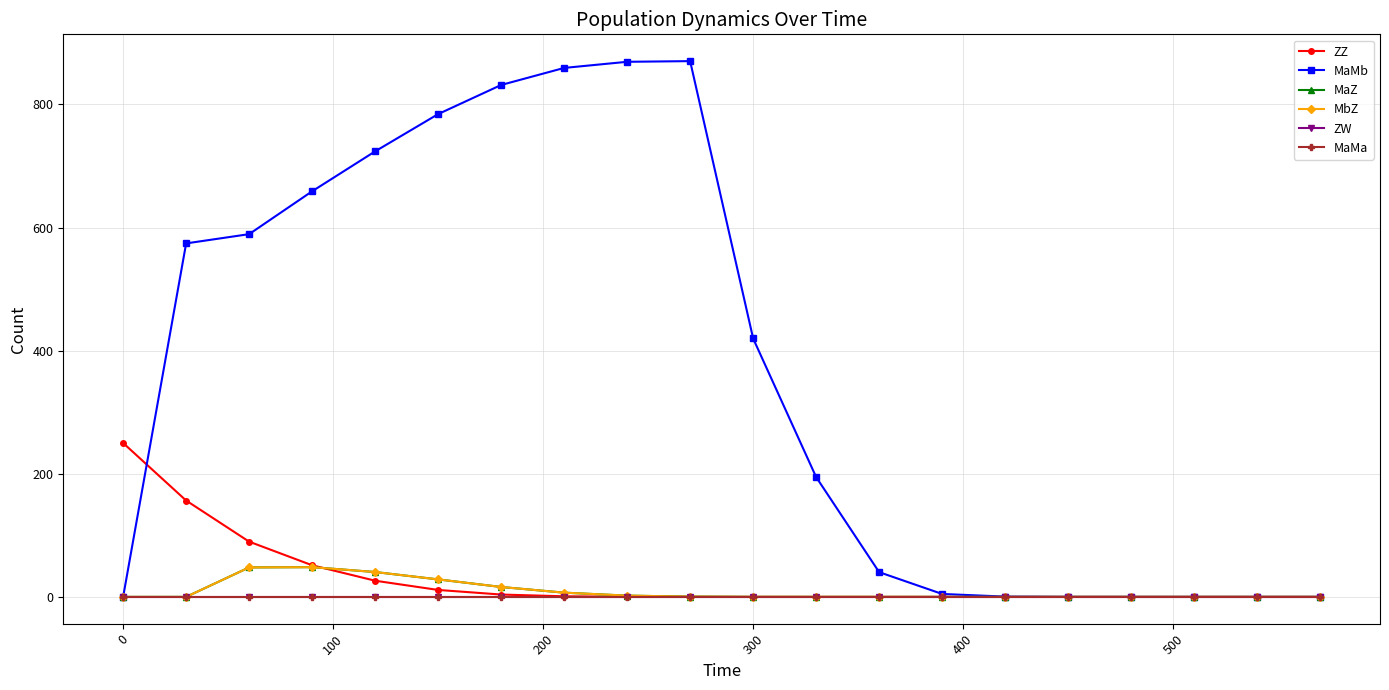

Is this an area chart (filled region under the line)?

No